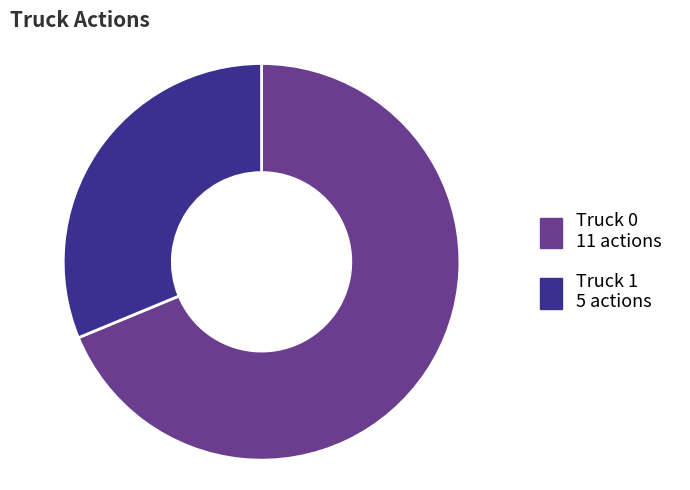

Between Truck 0 and Truck 1, which is larger?

Truck 0